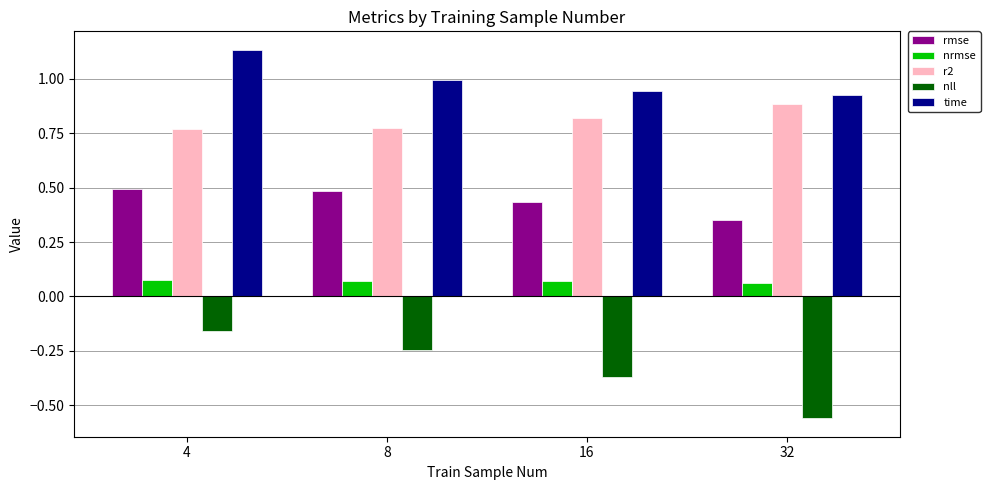

What is the spread (max minus min) of values at 8?

1.2